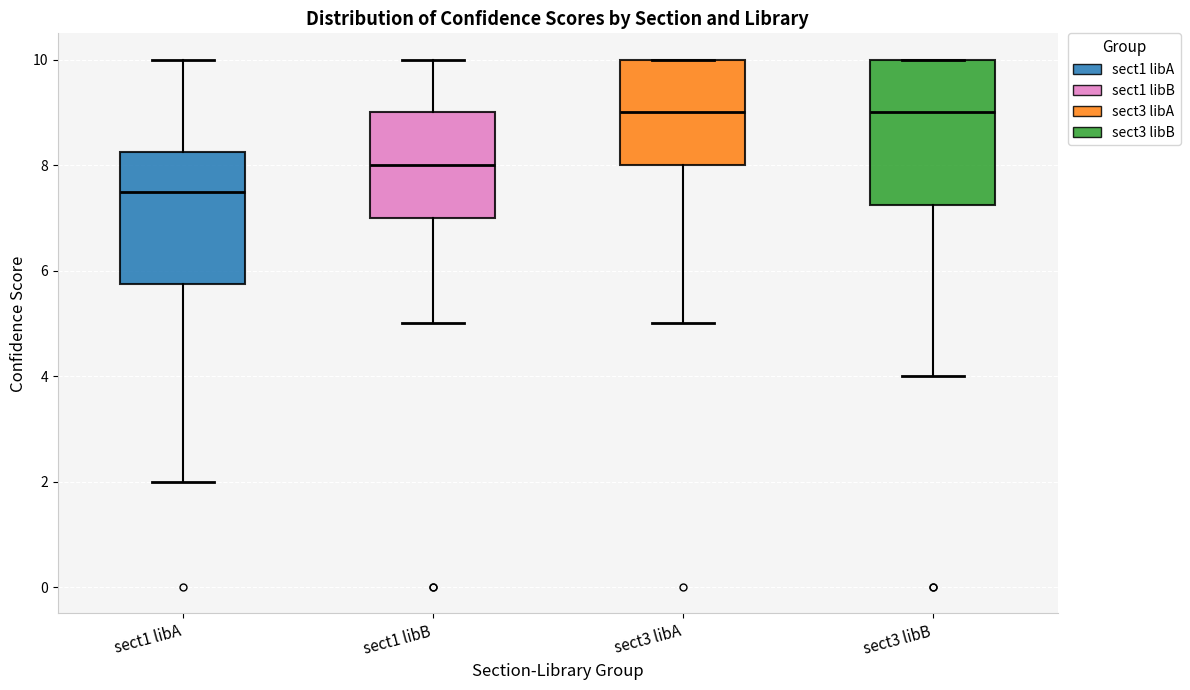

Comparing the boxes themselves (not the whiskers), which one is the tallest?

sect3 libB